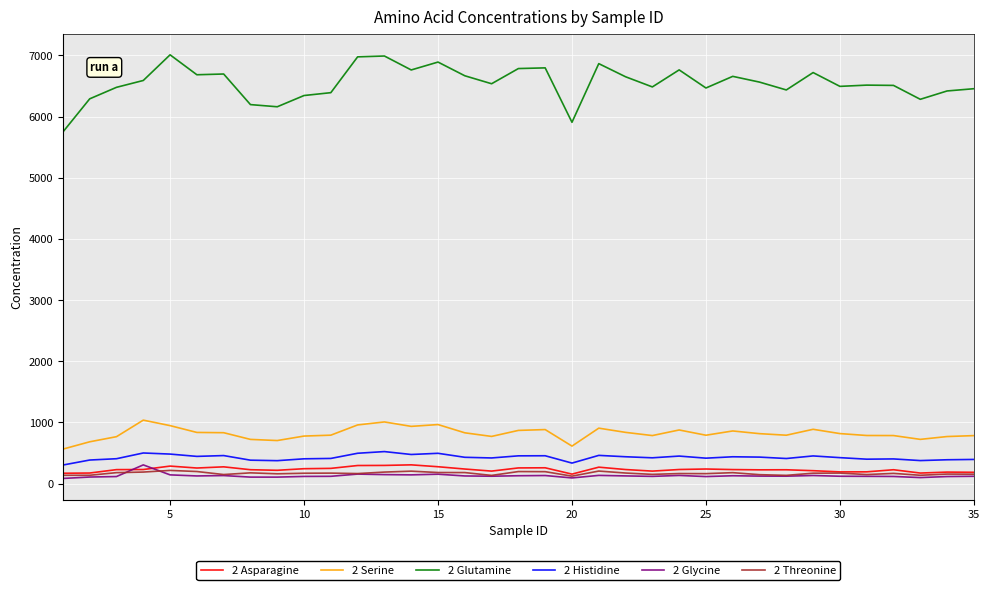

What is the lowest value of the 2 Asparagine series?

155.8